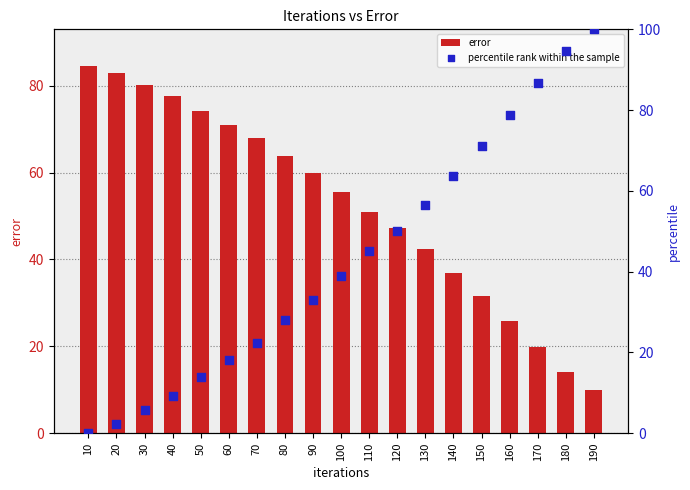

Which series reaches the maximum Y coordinate?

percentile rank within the sample